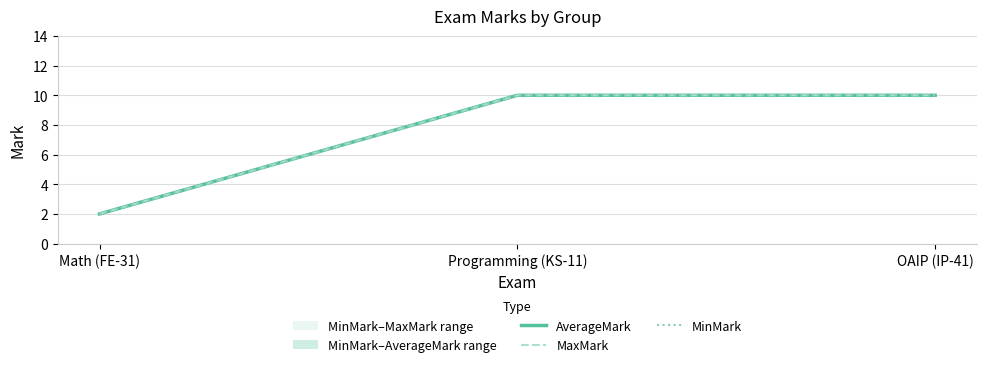

What is the value of the MinMark point at the 1st from the left?

2